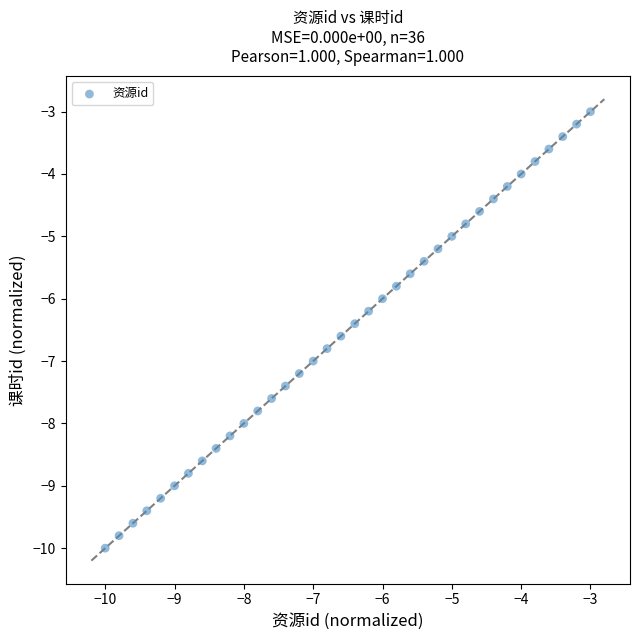

What is the range of Y values (max minus min)?

7.0